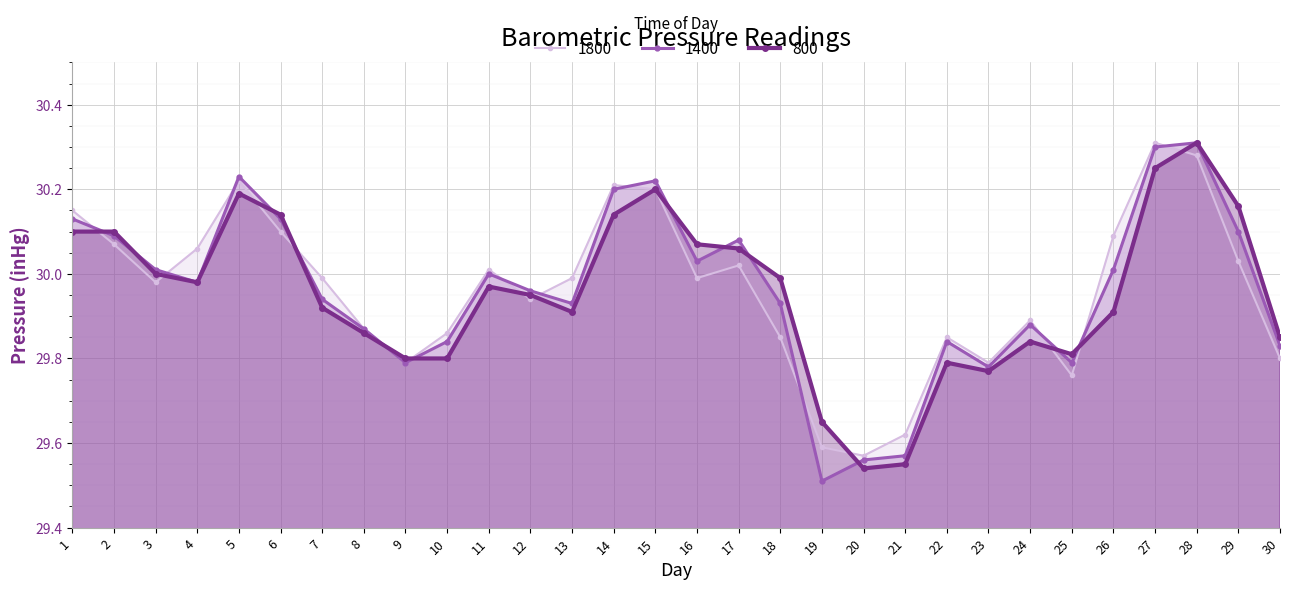

What is the spread (max minus min) of values at 27?

0.1